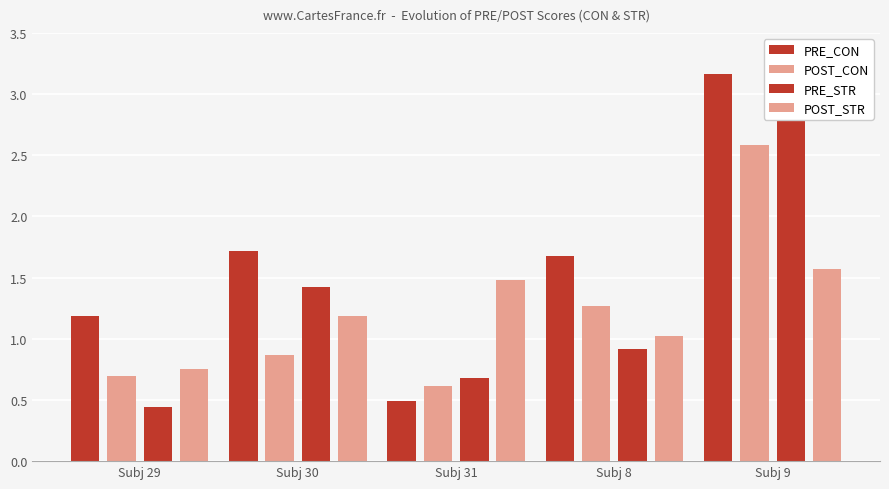

How many bars are there in each group?

4